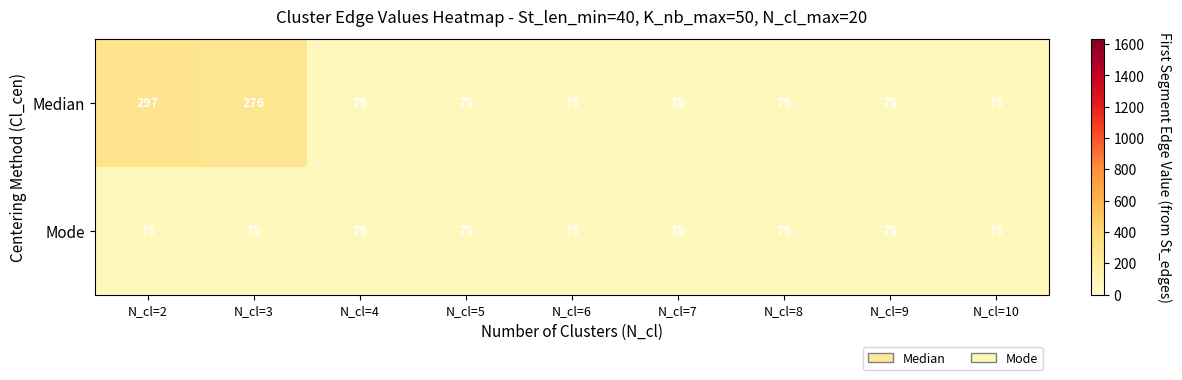

Which series changed the most between N_cl=2 and N_cl=4?

Median